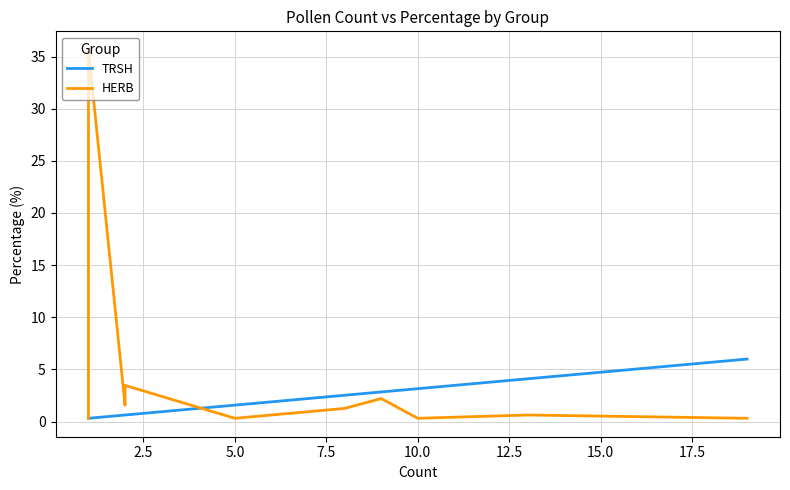

Which category has the highest value in the TRSH series?

19